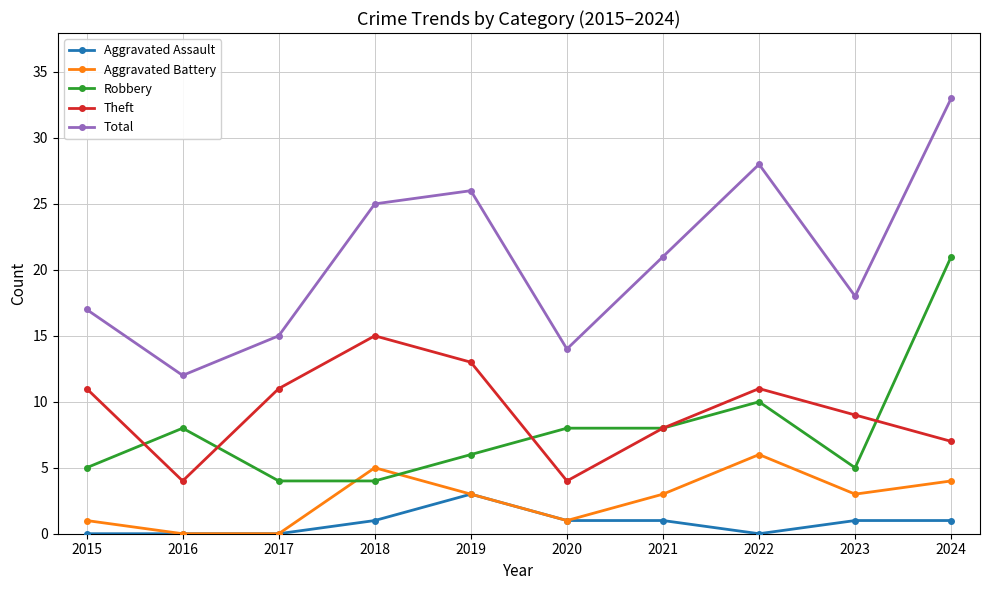

Where is the first local maximum for Total?

2019